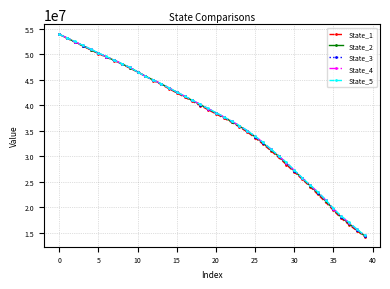

Which series has the widest spread of values?

State_1